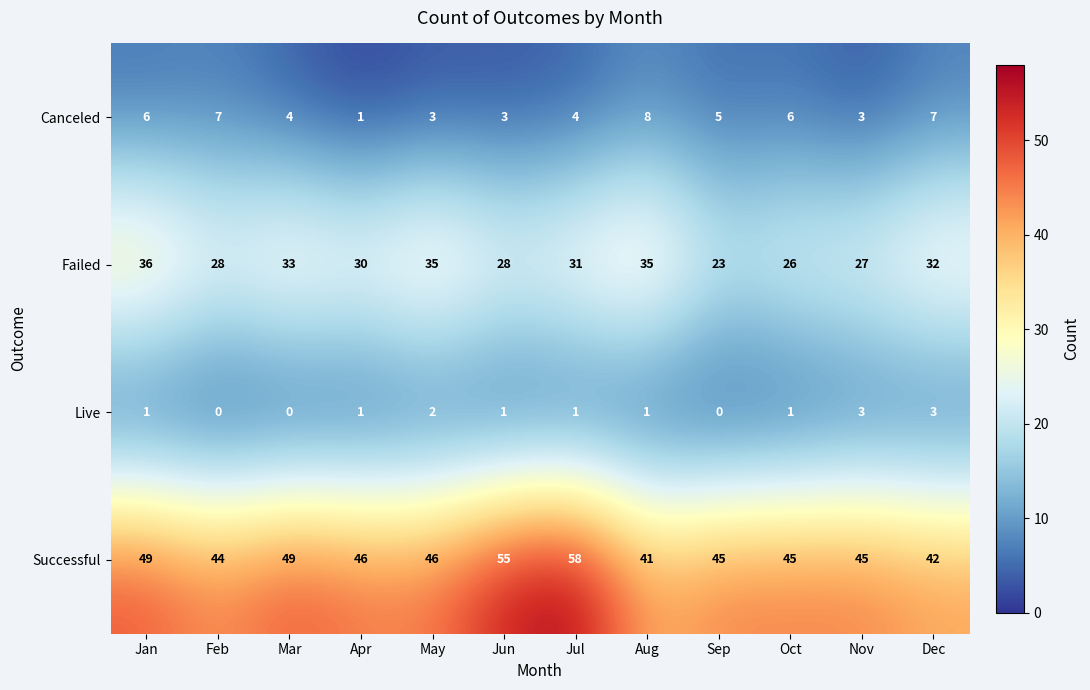

Count the number of data series in this chart.

4